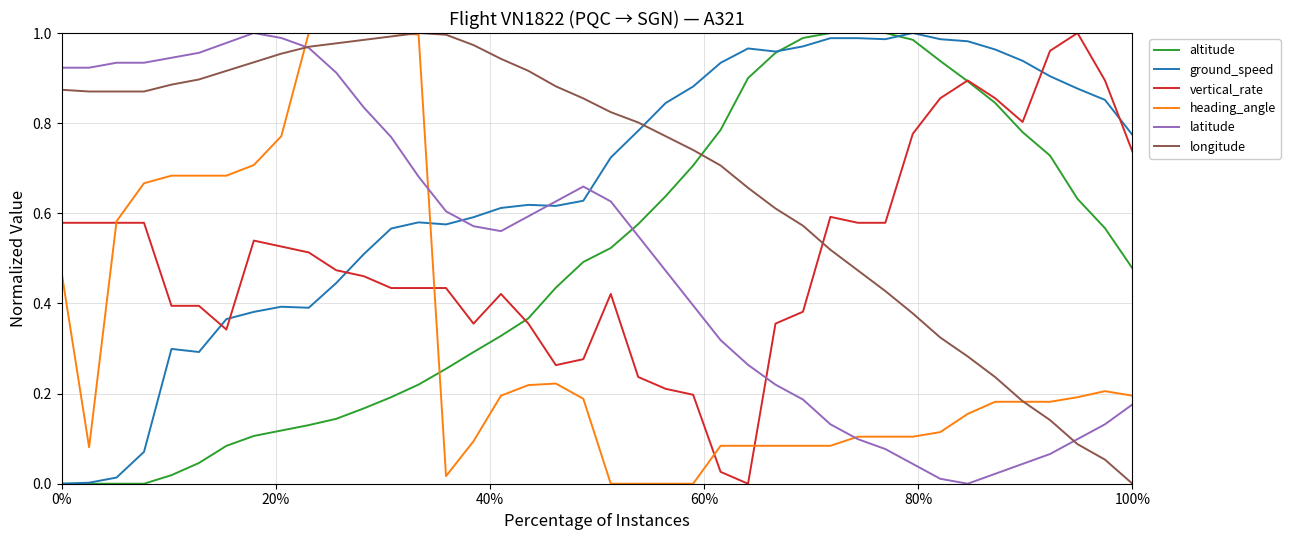

Which series has the largest total across all categories?

longitude